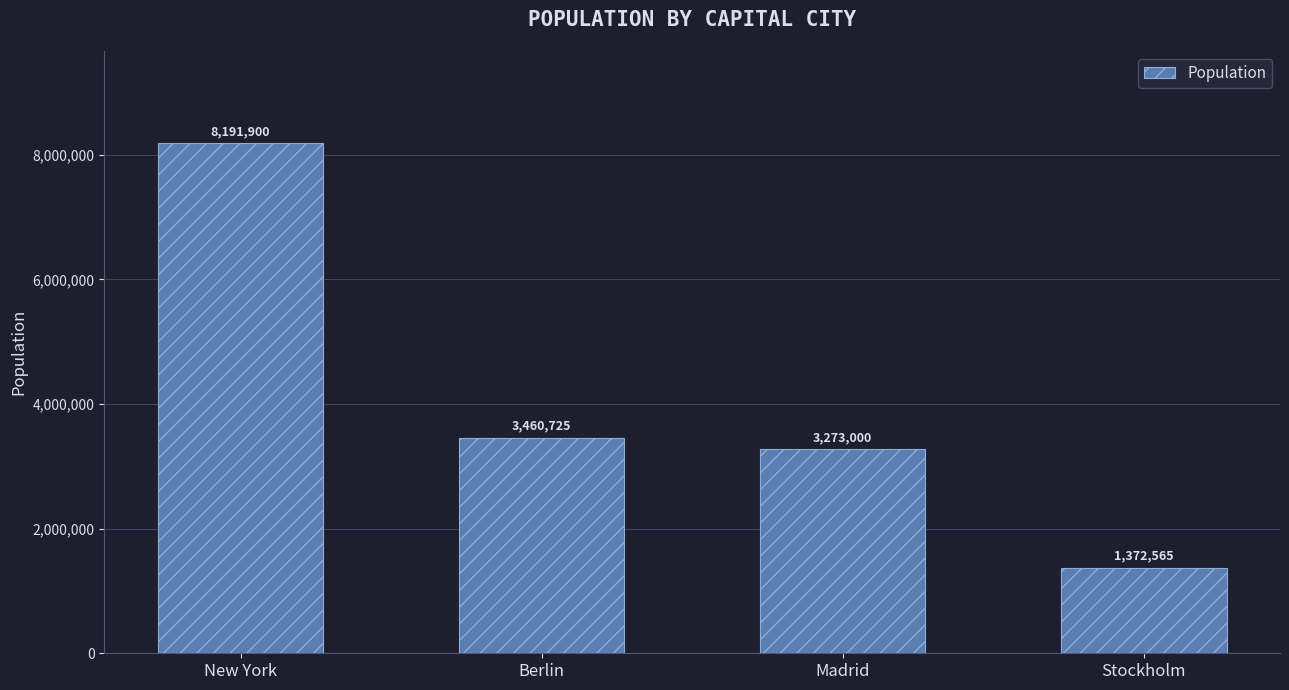

What is the minimum value shown in the chart?

1372565